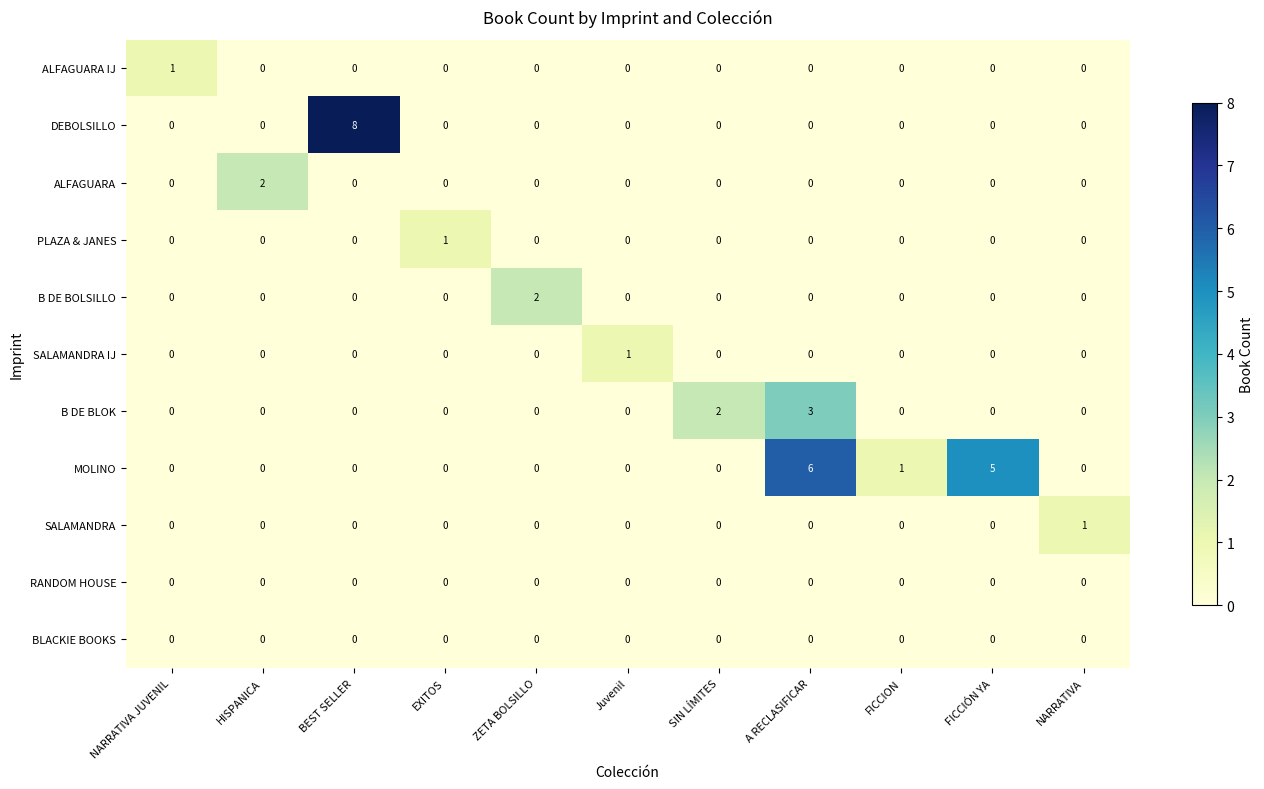

Which series has the widest spread of values?

DEBOLSILLO